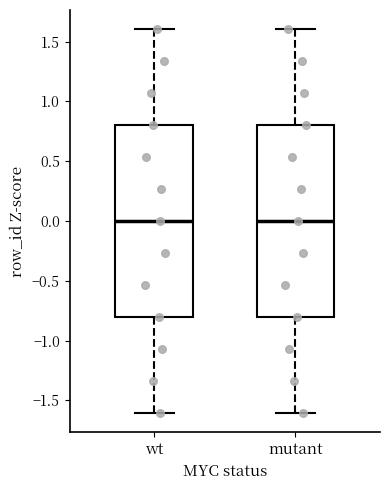

Reading left to right, transcribe this box plot: for each box, give where its median line is, the range the box spans, and where its two whiskers end, as read against the y-axis. The values are not printed on the chart, so give them approximately, as read against the axis.

wt: median 0.0, box -0.8 to 0.8, whiskers -1.6 to 1.6
mutant: median 0.0, box -0.8 to 0.8, whiskers -1.6 to 1.6